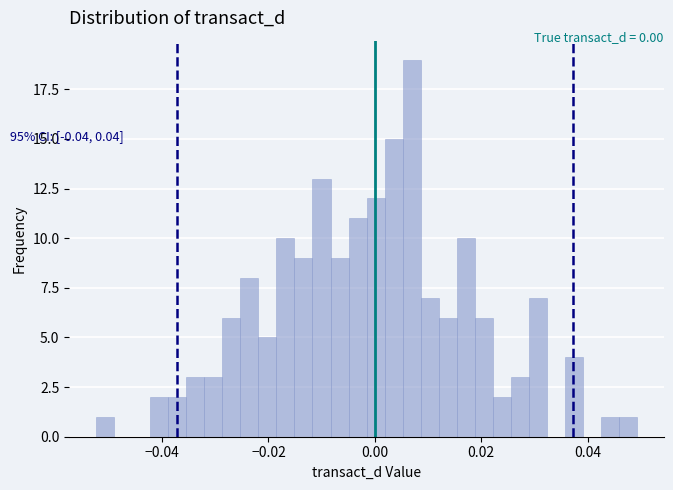

Around what value on the x-axis is the tallest bar? Give the approximate position of its centre, as read against the axis.

0.006